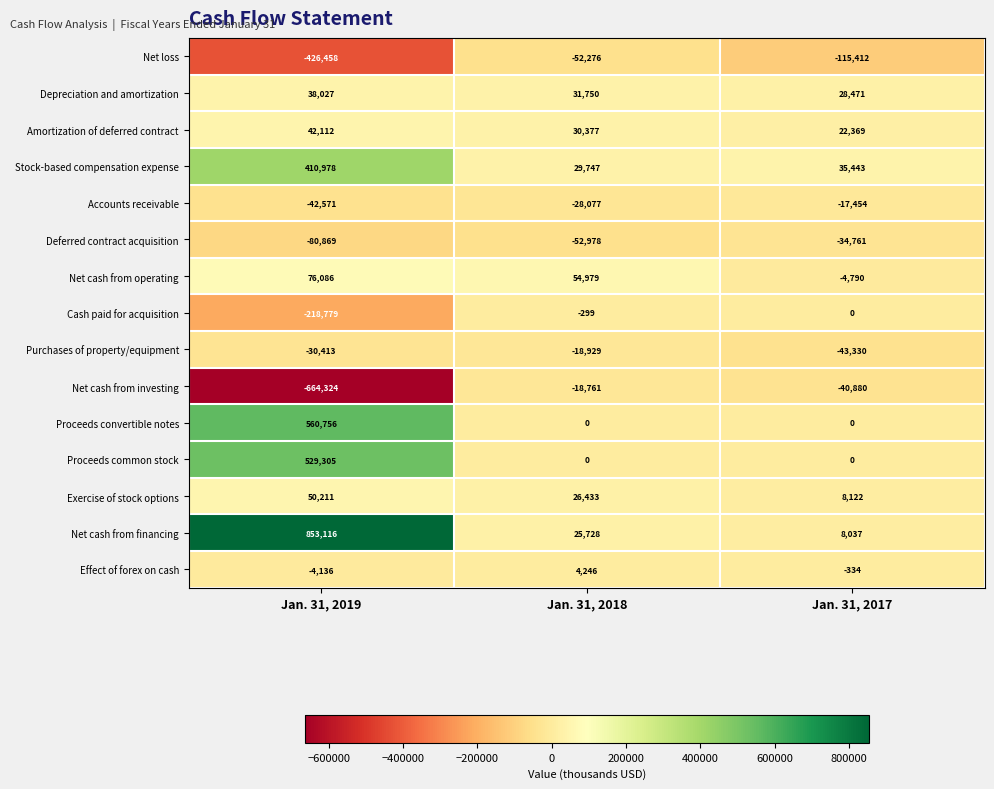

What is the greatest value displayed?

853116